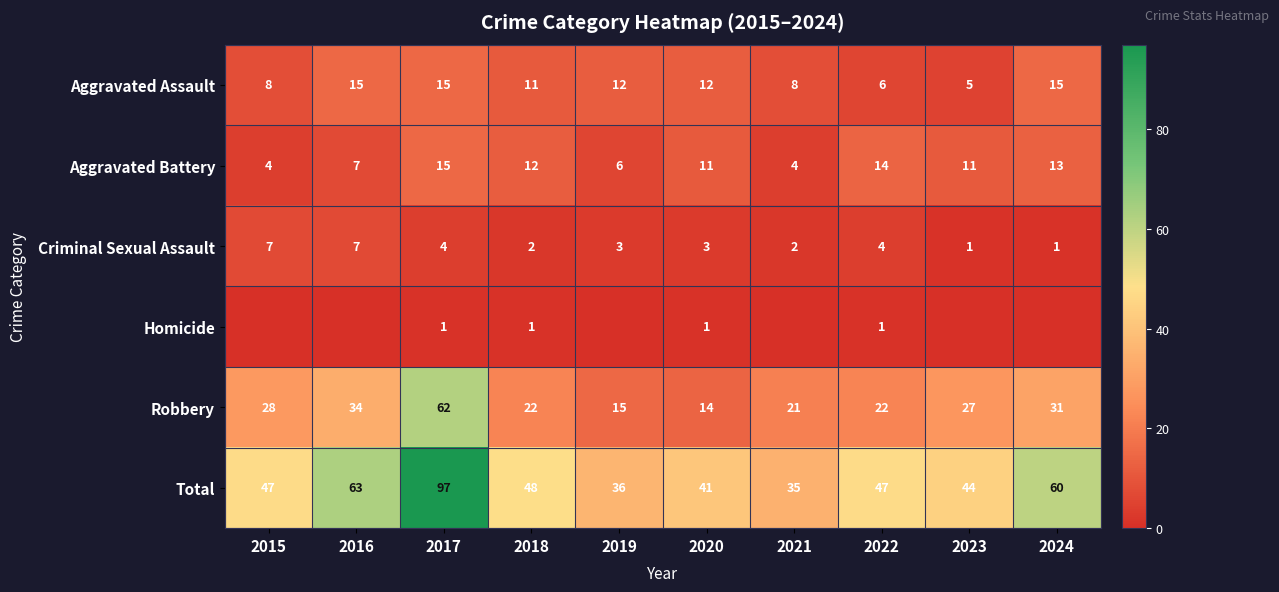

What is the spread (max minus min) of values at 2022?

46